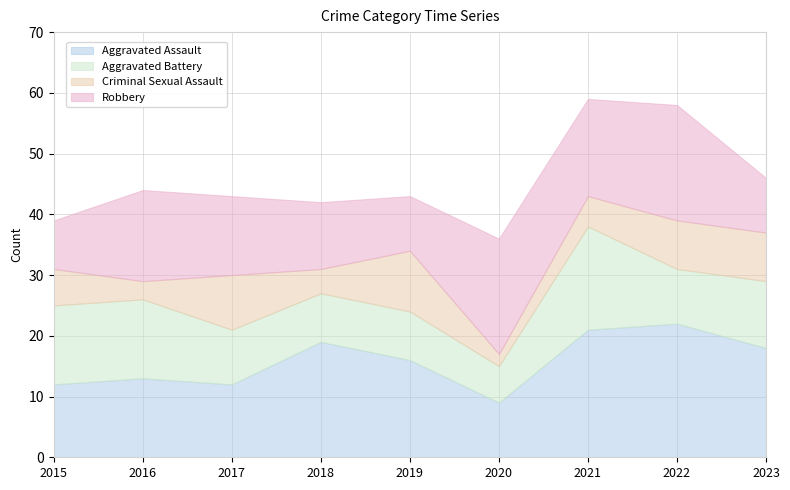

At 2017, list the series in order from largest to smallest.

Robbery, Aggravated Assault, Aggravated Battery, Criminal Sexual Assault